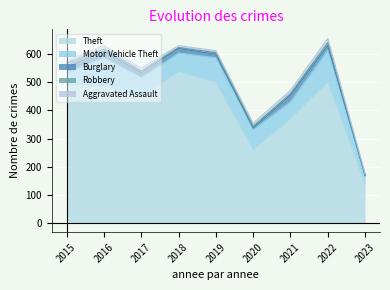

The Motor Vehicle Theft series shows 69 at 2017. True or false?

True